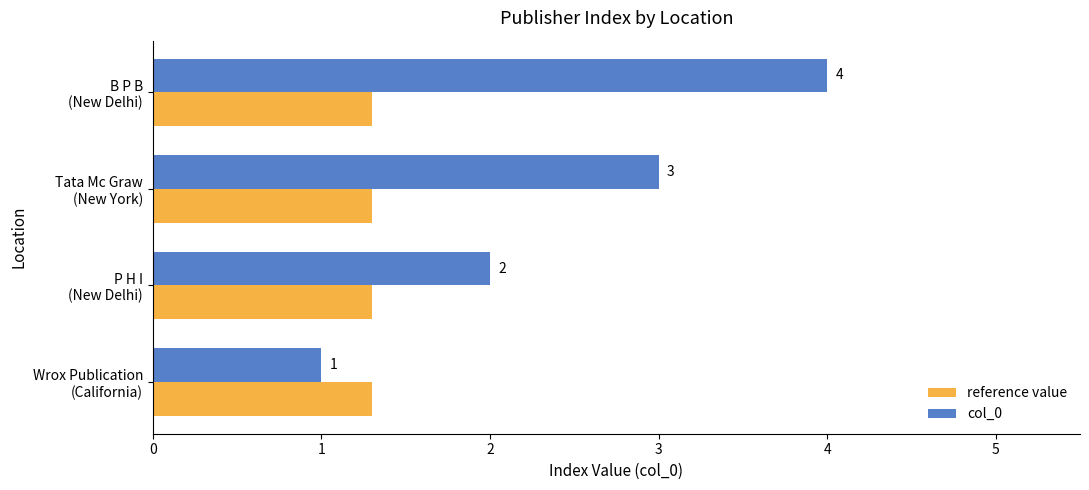

How many data points in col_0 are less than 3?

2